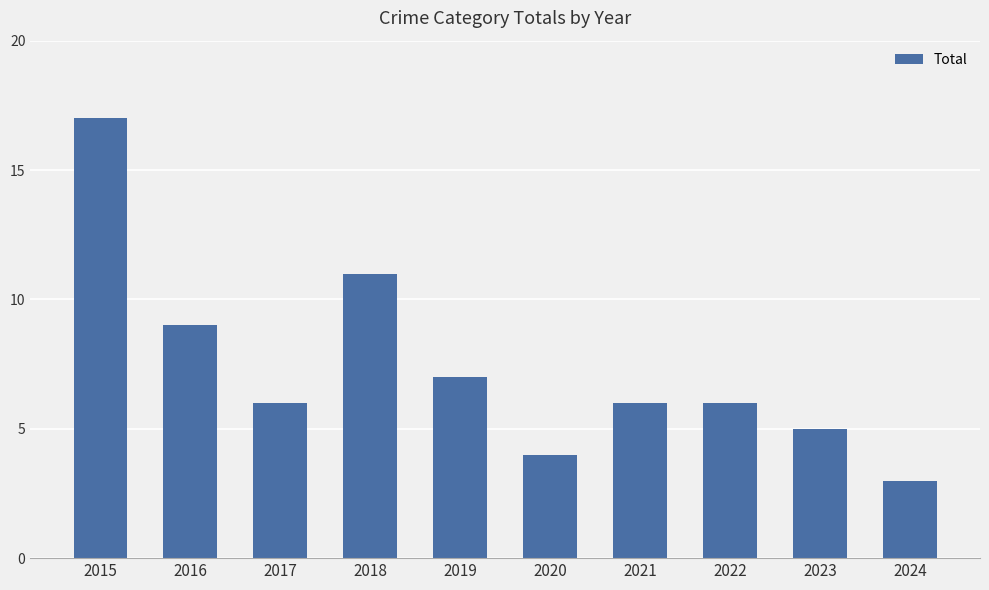

Reading left to right, transcribe all the data shown in this chart.

2015=17	2016=9	2017=6	2018=11	2019=7	2020=4	2021=6	2022=6	2023=5	2024=3